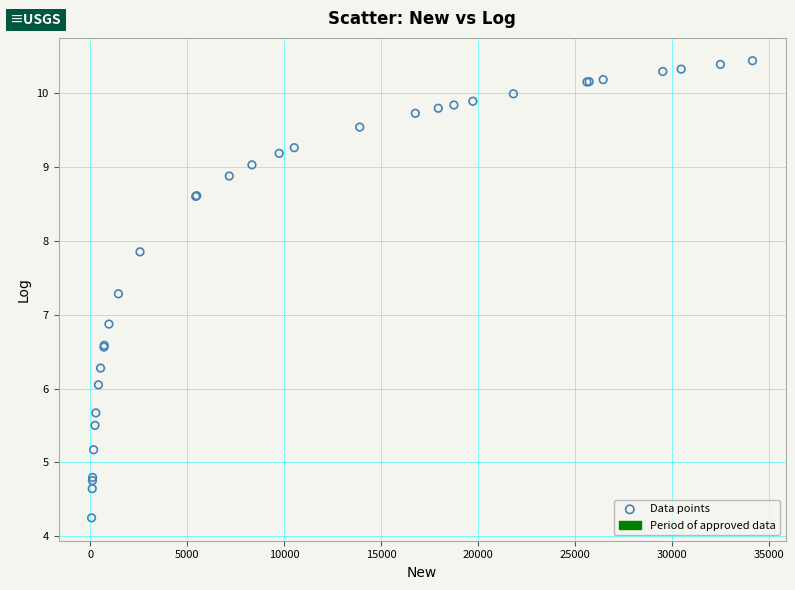

What Y value in the scatter plot is closest to 7?

6.9